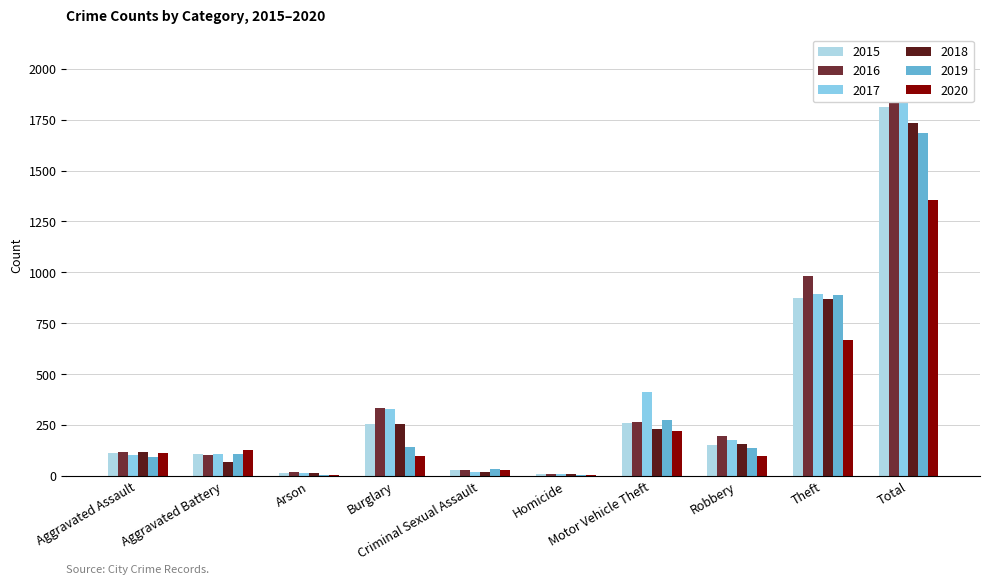

At which label does 2019 reach its minimum?

Arson